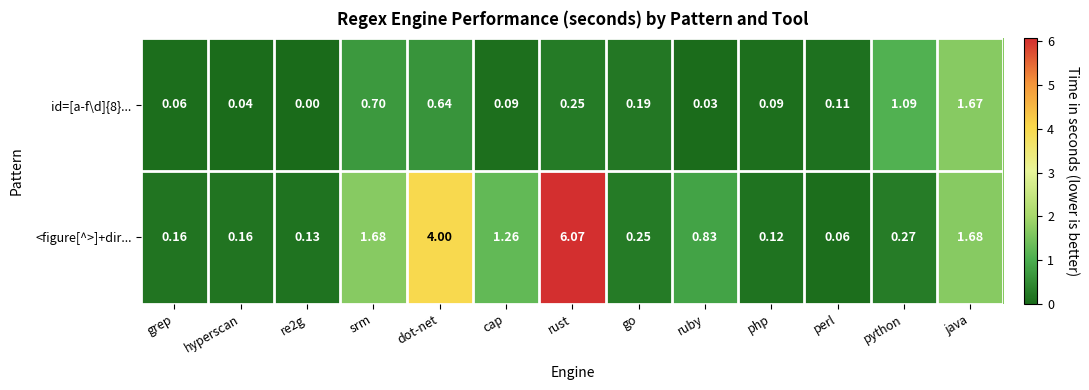

At how many categories does at least one series exceed 0?

13